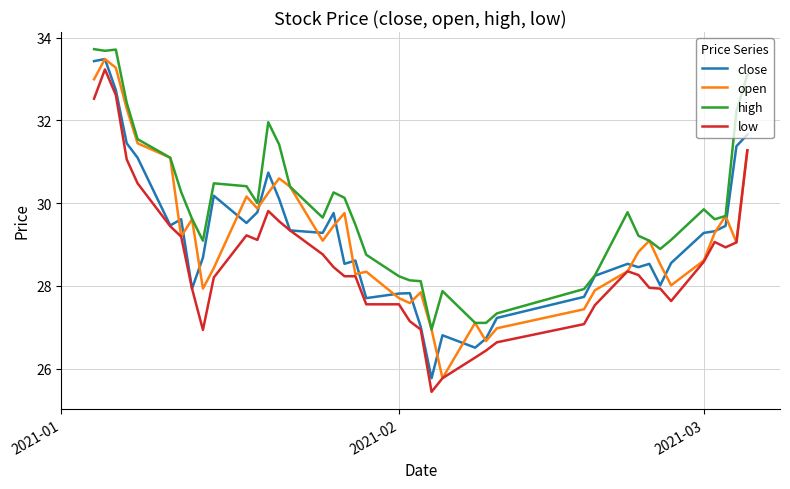

True or false: low and high cross at least once.

False